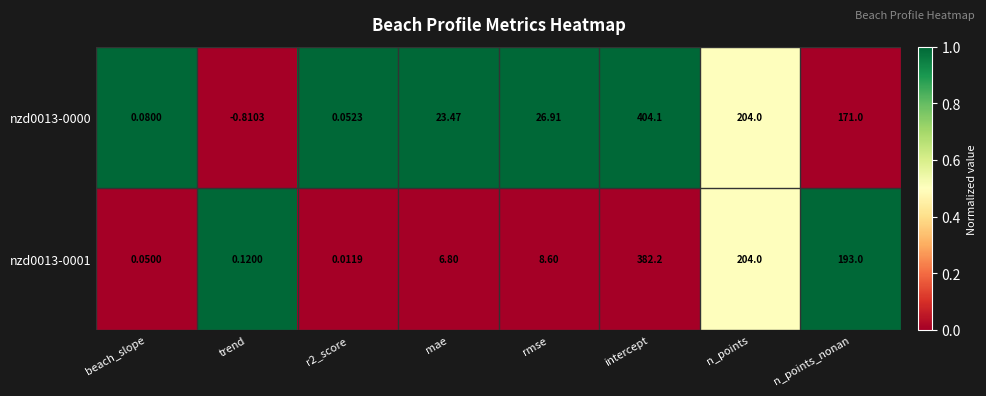

Which category has the lowest value across all series?

trend